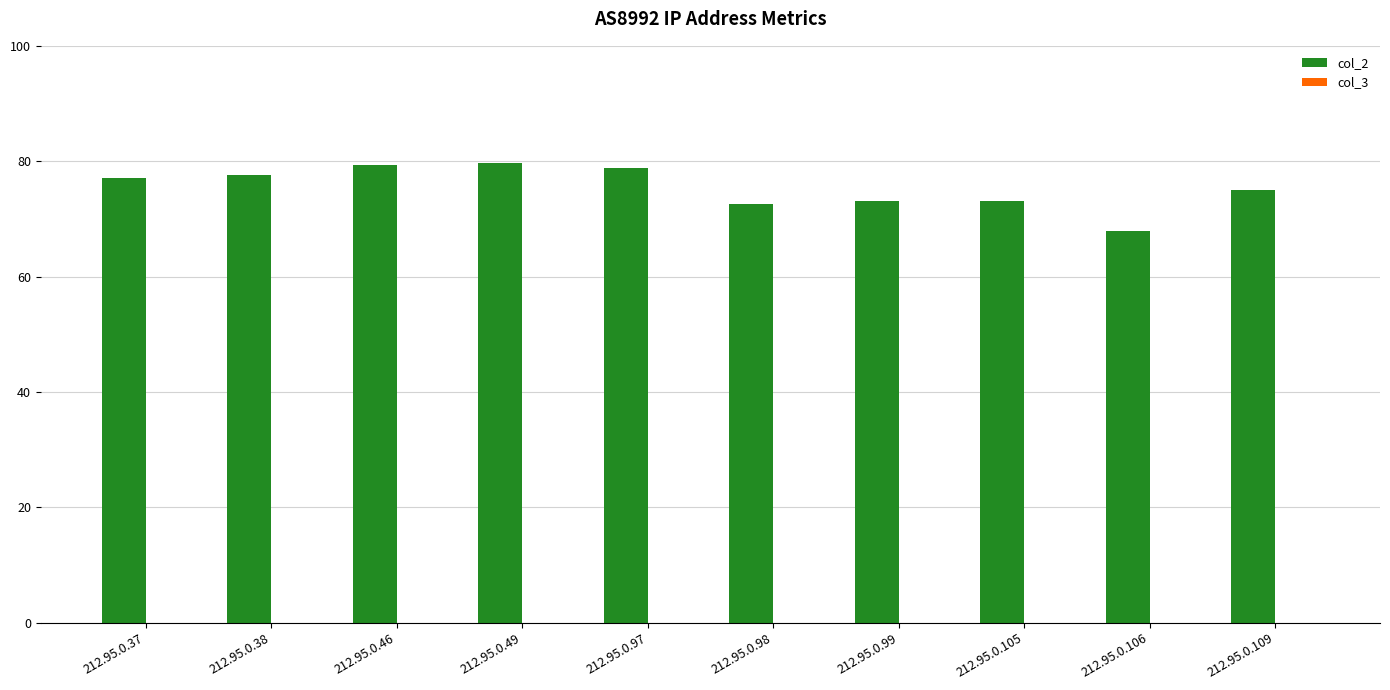

The value at 212.95.0.37 is 77.1. True or false?

True